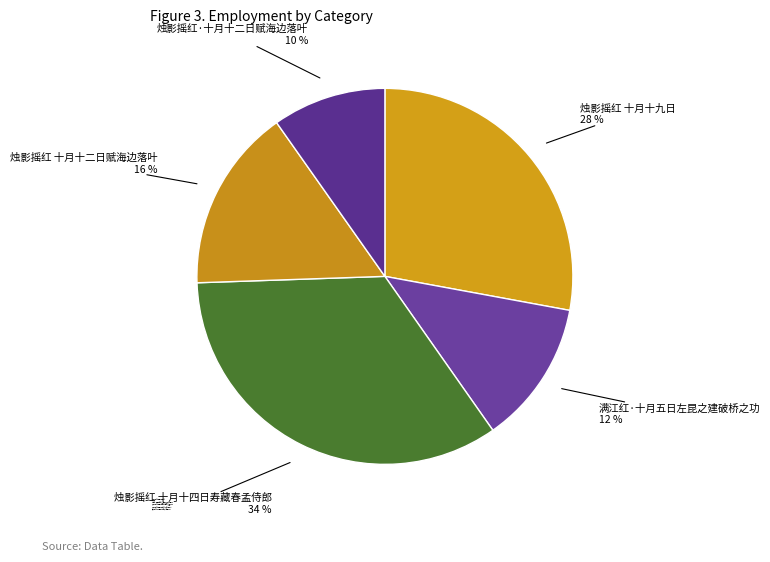

Rank the categories by value from highest to lowest.

烛影摇红 十月十四日寿藏春孟侍郎, 烛影摇红 十月十九日, 烛影摇红 十月十二日赋海边落叶, 满江红·十月五日左昆之建破桥之功, 烛影摇红·十月十二日赋海边落叶